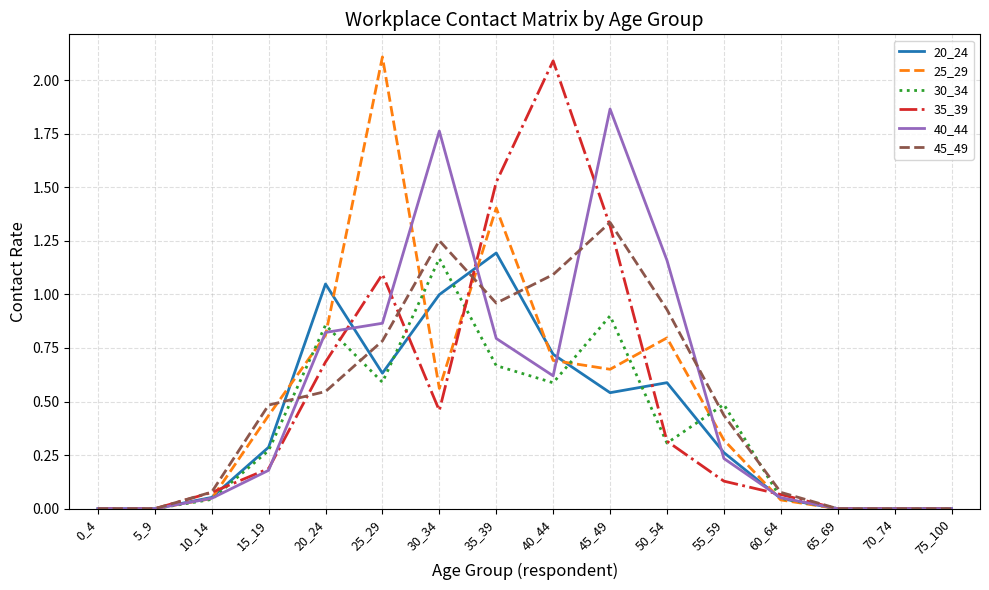

At how many categories does at least one series exceed 1?

7